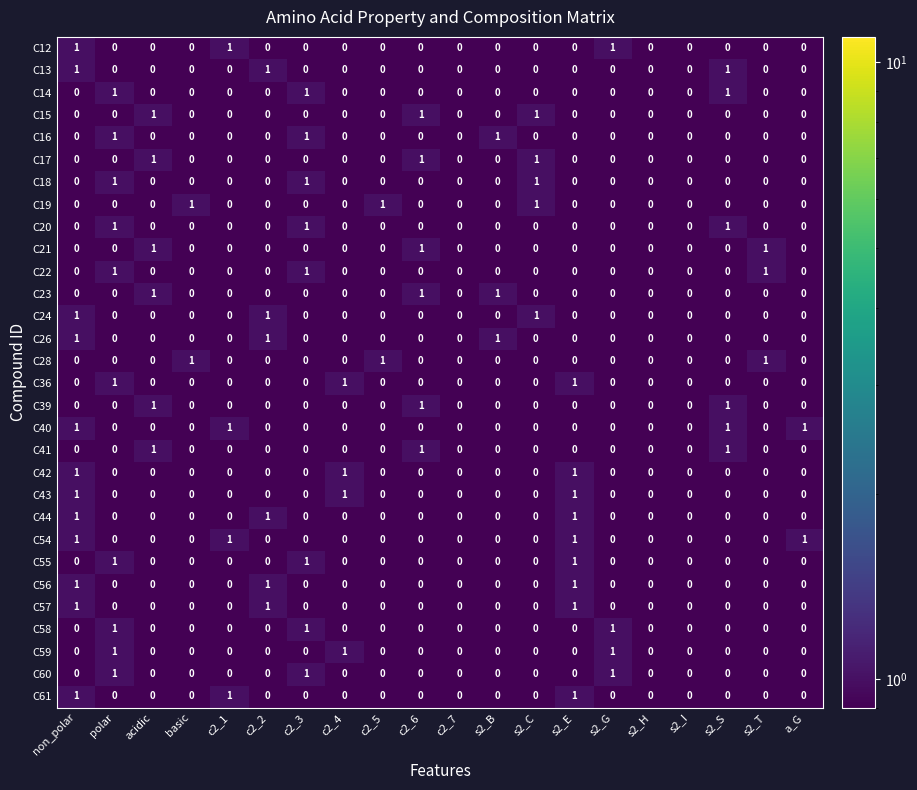

At which category is the sum across all series the highest?

non_polar